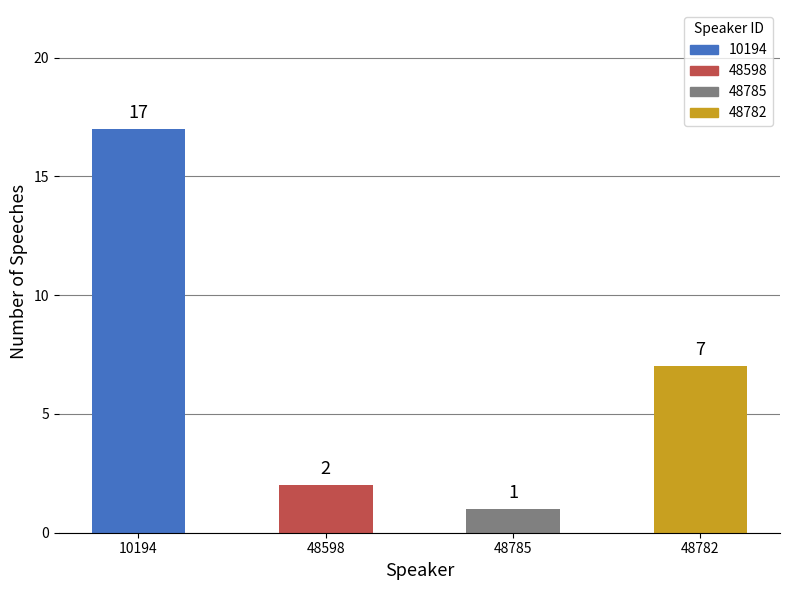

True or false: the data shows 2 at 48598.

True